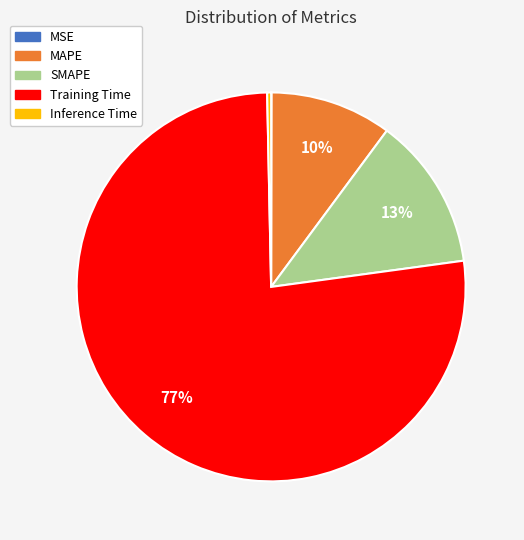

To the nearest percent, what percentage of the pie is SMAPE?

13%